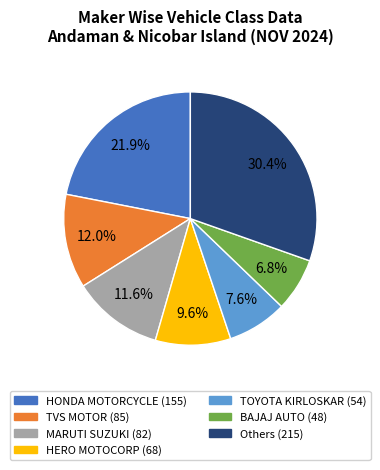

Does any single category account for the majority?

No